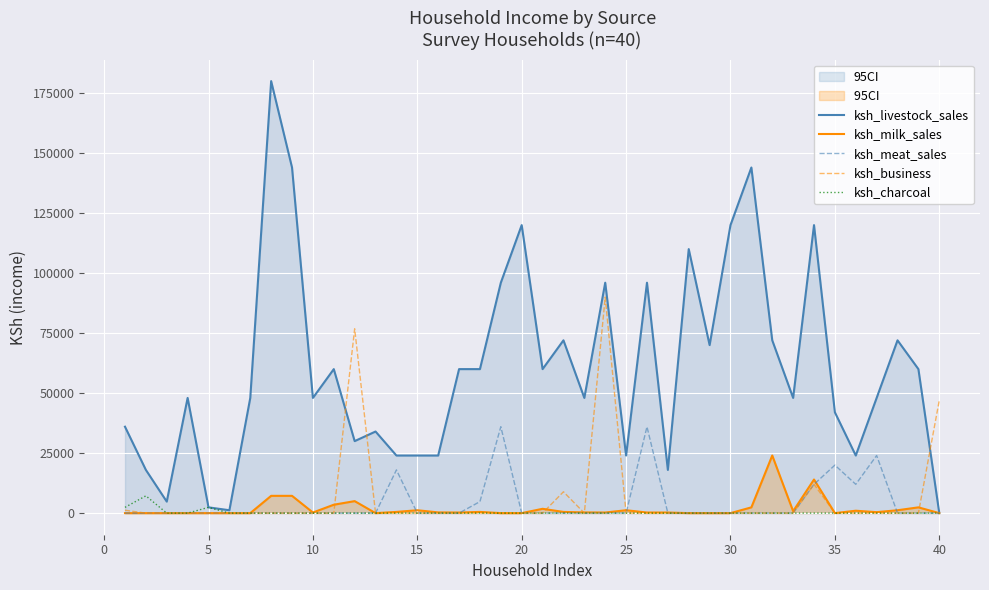

Reading left to right, extract all data points from this chart.

ksh_livestock_sales: 36000	18000	4800	48000	2400	1200	48000	180000	144000	48000	60000	30000	34000	24000	24000	24000	60000	60000	96000	120000	60000	72000	48000	96000	24000	96000	18000	110000	70000	120000	144000	72000	48000	120000	42000	24000	48000	72000	60000	0
ksh_milk_sales: 0	0	0	0	0	0	0	7200	7200	250	3500	5000	0	500	1200	300	250	500	0	0	1800	500	300	250	1200	250	250	0	0	0	2400	24000	800	14000	0	1000	400	1200	2400	0
ksh_meat_sales: 0	0	0	0	0	0	0	0	0	0	0	0	0	18000	0	0	0	4800	36000	0	0	0	0	0	0	36000	0	0	0	0	0	0	0	12000	20000	12000	24000	0	0	0
ksh_business: 1200	0	0	0	0	0	0	0	0	0	0	76800	0	0	0	0	0	0	0	0	0	8900	0	90000	0	0	0	0	0	0	0	0	0	12000	0	0	0	0	0	47000
ksh_charcoal: 2400	7200	0	0	2400	0	0	0	0	0	0	0	0	0	0	0	0	0	0	0	0	0	0	0	0	0	0	0	0	0	0	0	0	0	0	0	0	0	0	0